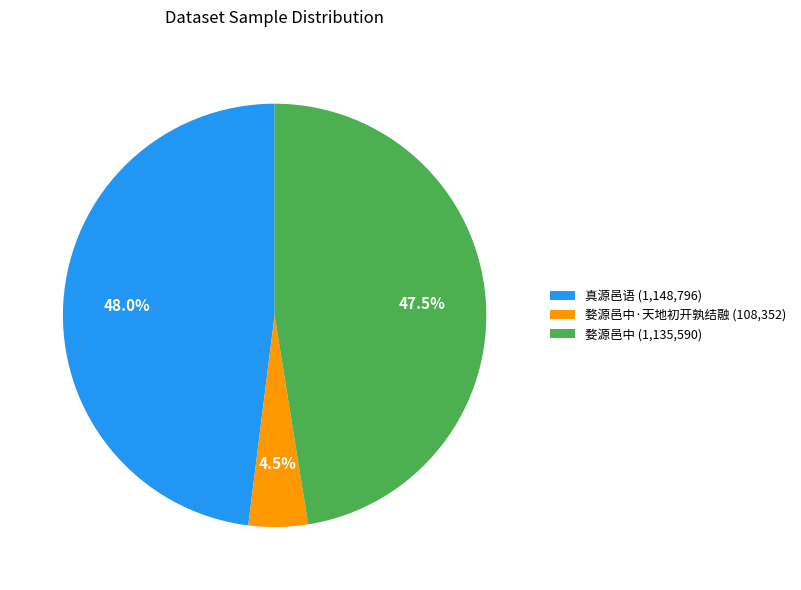

Rank the categories by value from highest to lowest.

真源邑语 (1,148,796), 婺源邑中 (1,135,590), 婺源邑中·天地初开孰结融 (108,352)